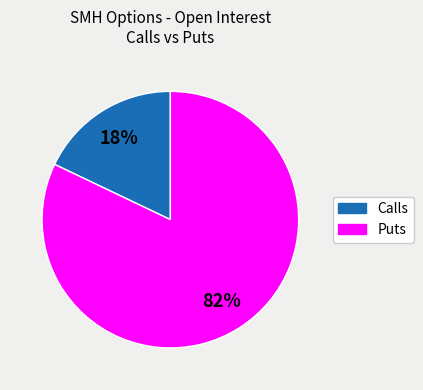

How many segments does this pie chart have?

2